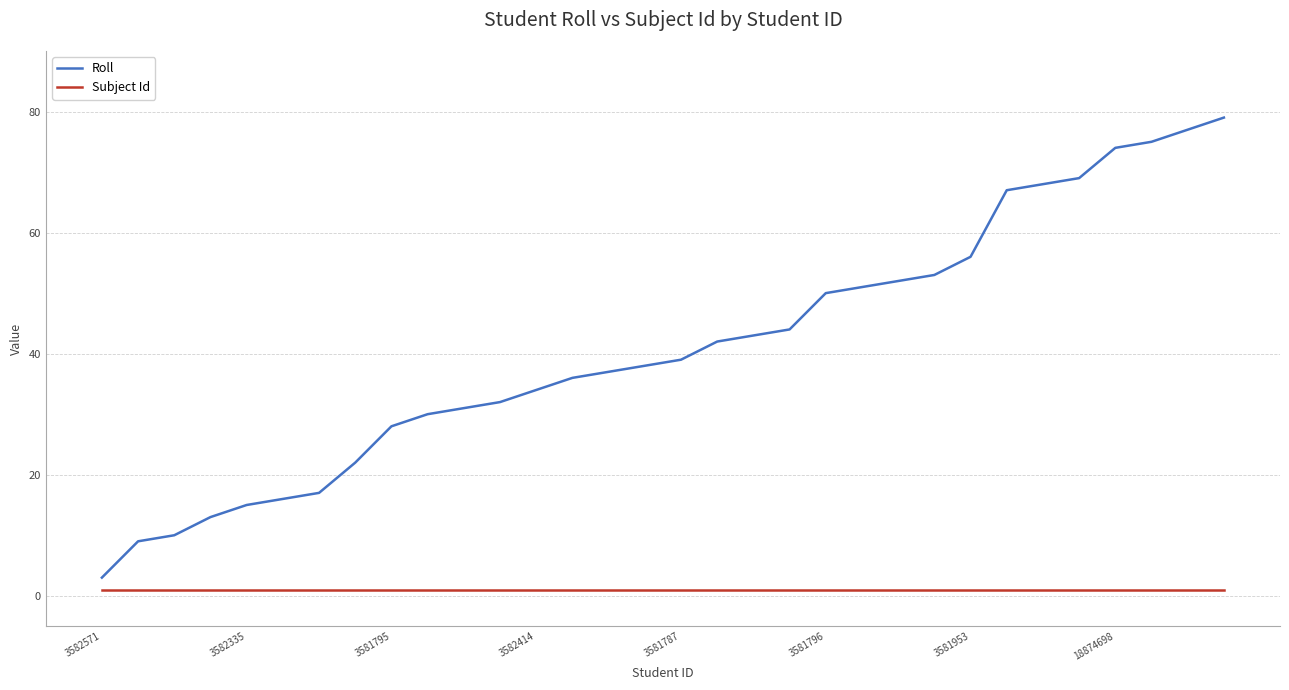

Rank the series by their average value, from lowest to highest.

Subject Id, Roll